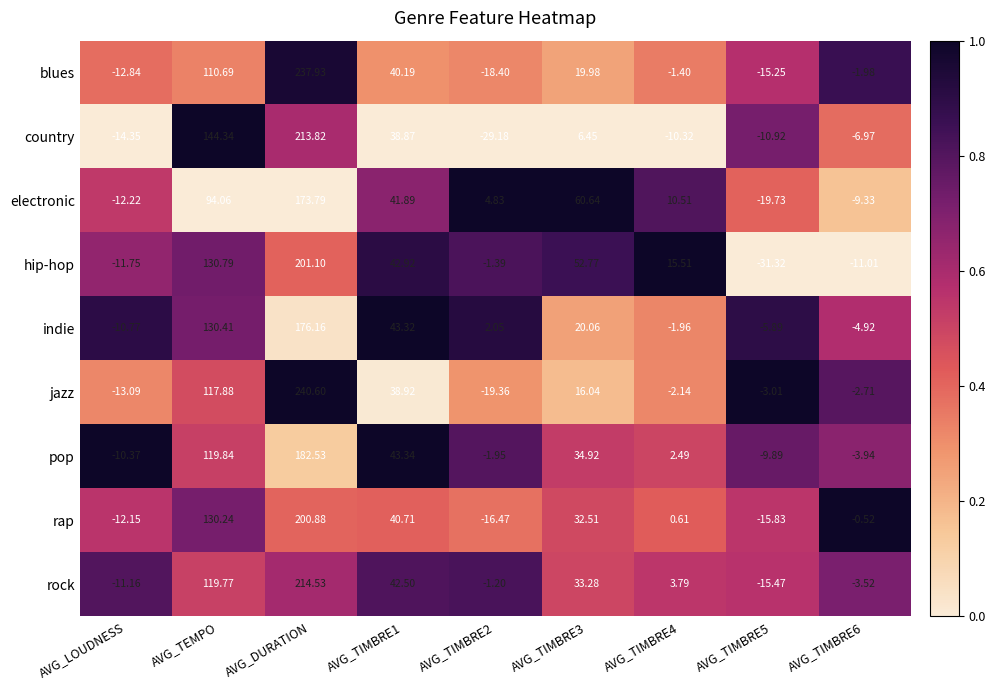

At AVG_TIMBRE5, list the series in order from largest to smallest.

jazz, indie, pop, country, blues, rock, rap, electronic, hip-hop